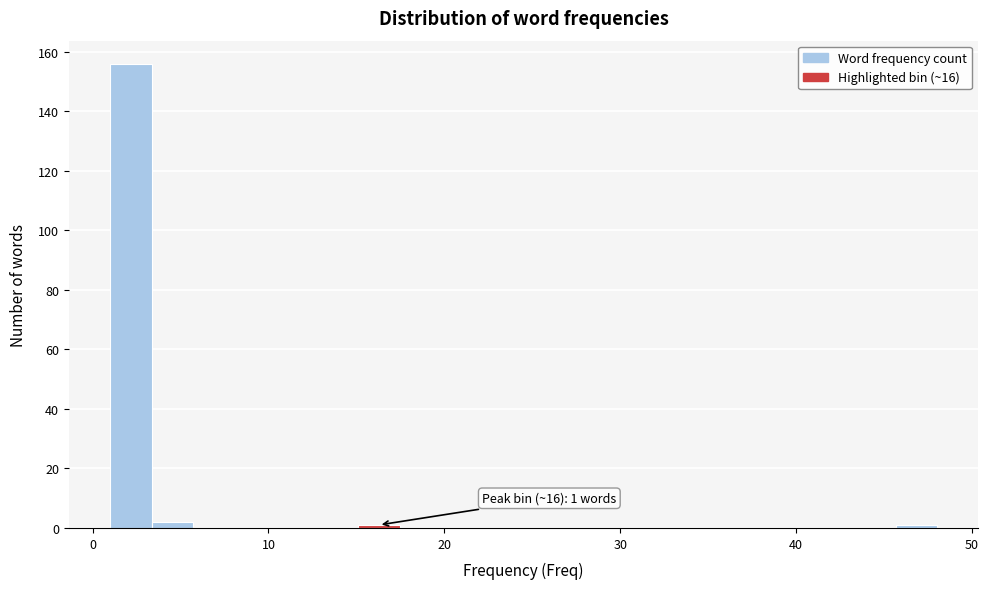

Around what value on the x-axis is the tallest bar? Give the approximate position of its centre, as read against the axis.

2